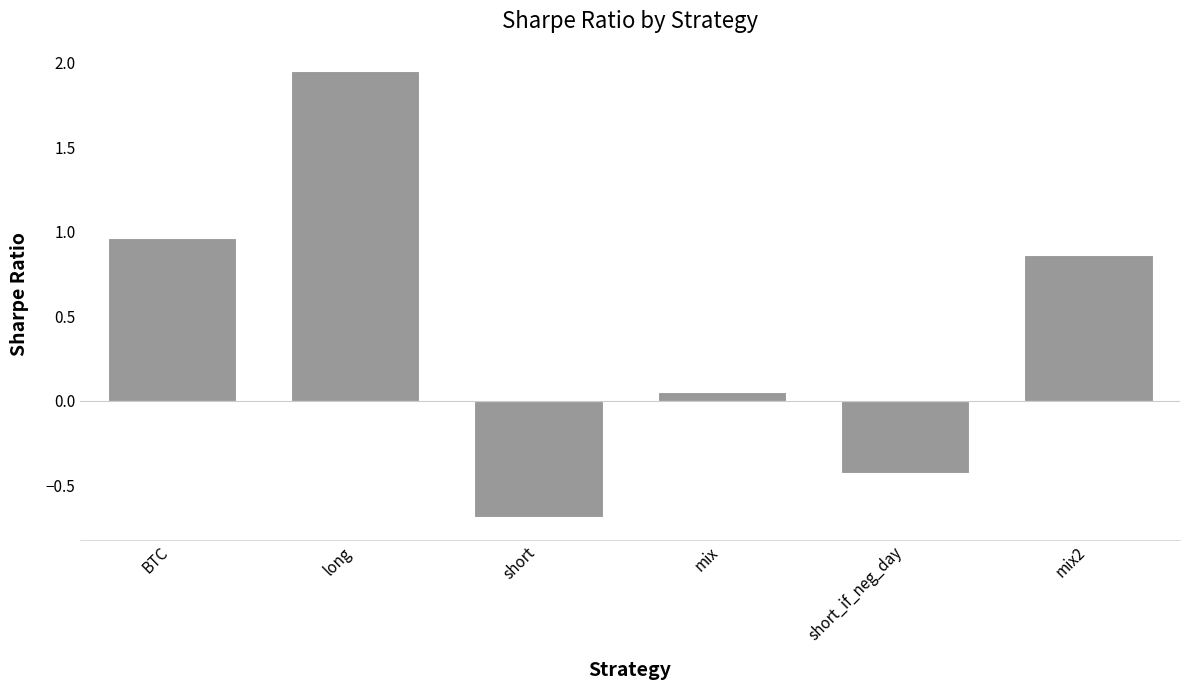

Rank the categories by value from lowest to highest.

short, short_if_neg_day, mix, mix2, BTC, long